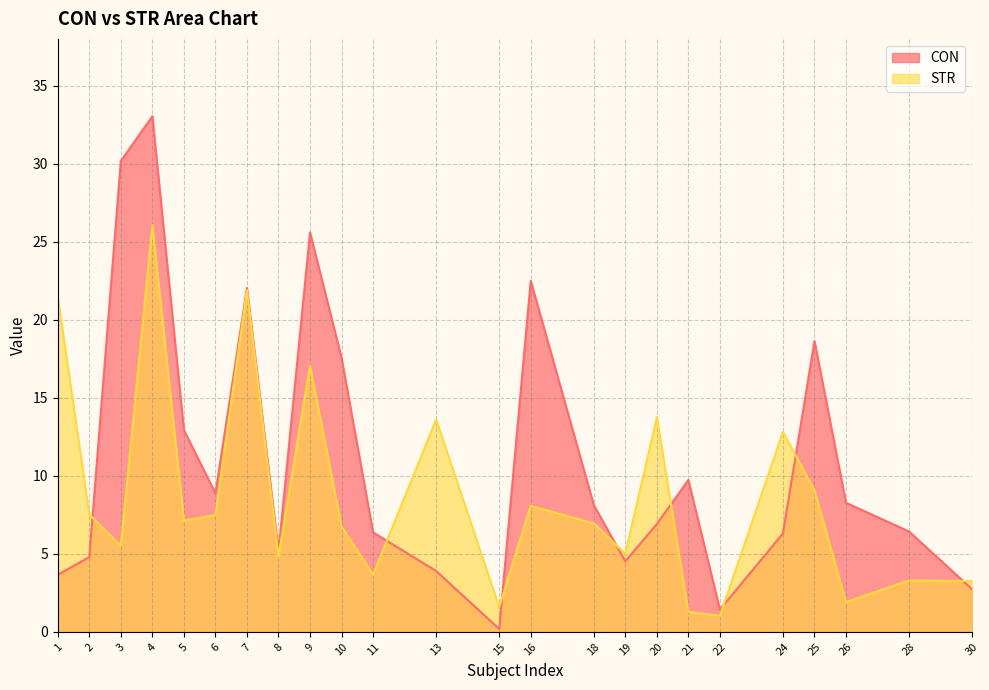

Which series has the largest total across all categories?

CON